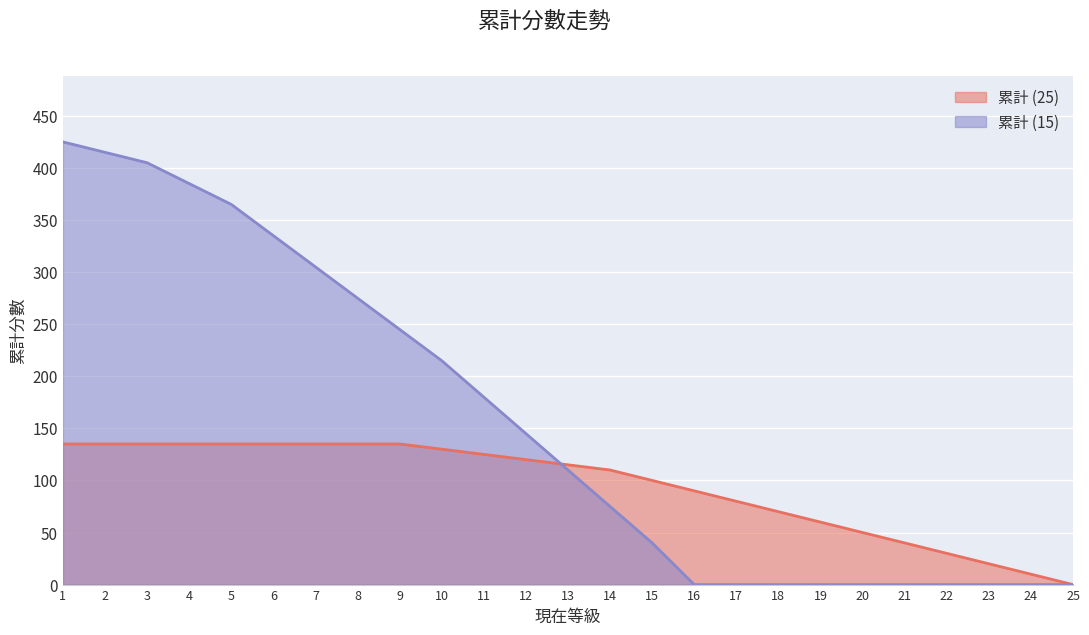

What are all the series names shown in the legend?

累計 (25), 累計 (15)